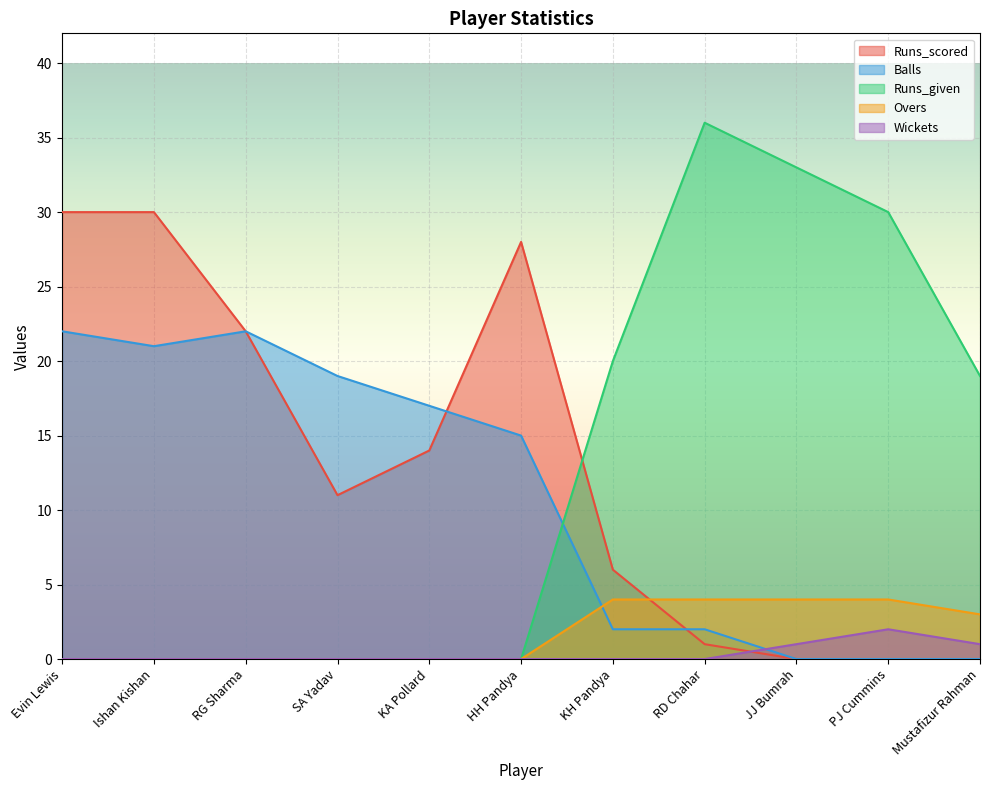

At Ishan Kishan, list the series in order from largest to smallest.

Runs_scored, Balls, Runs_given, Overs, Wickets